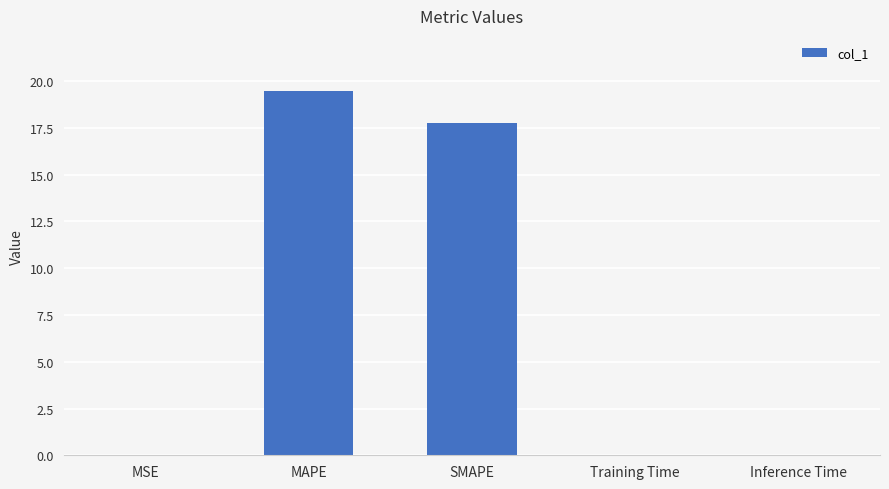

The value at MAPE is 19.5. True or false?

True